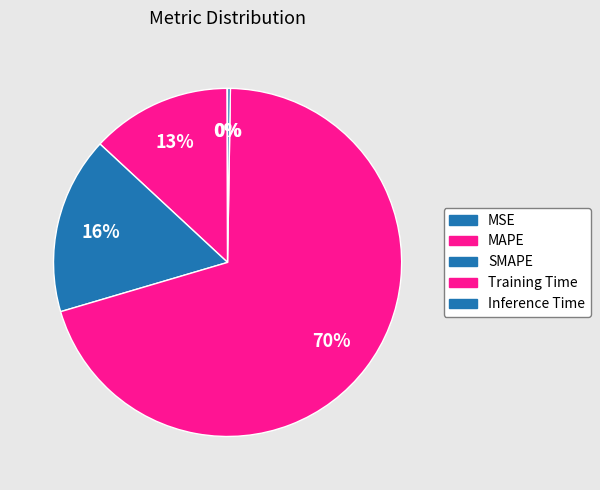

True or false: MSE accounts for 0% of the total.

True